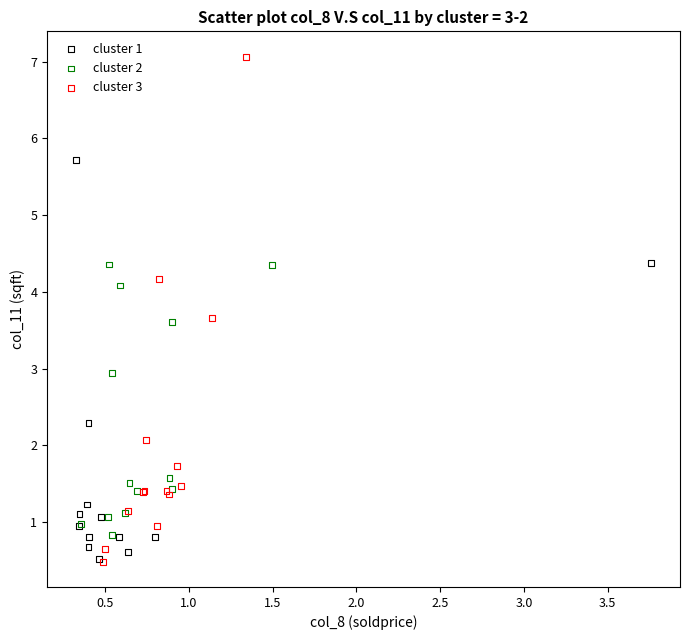

Which series reaches the maximum Y coordinate?

cluster 3